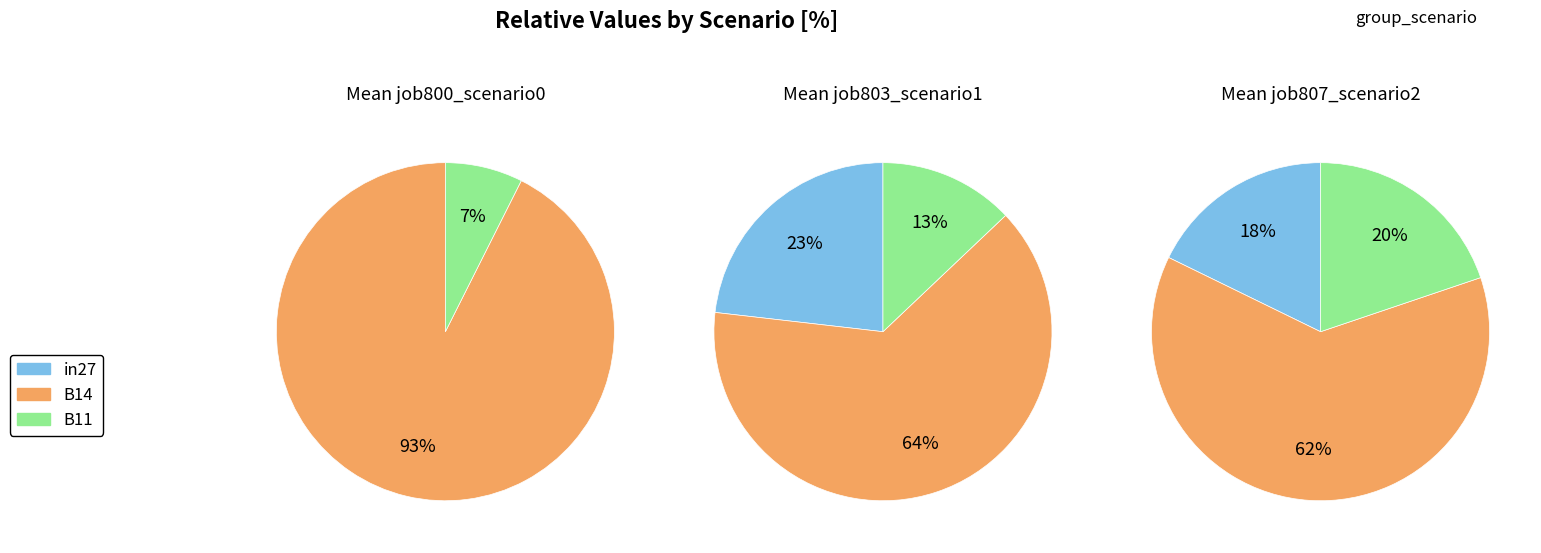

Is there a majority slice in this chart?

Yes